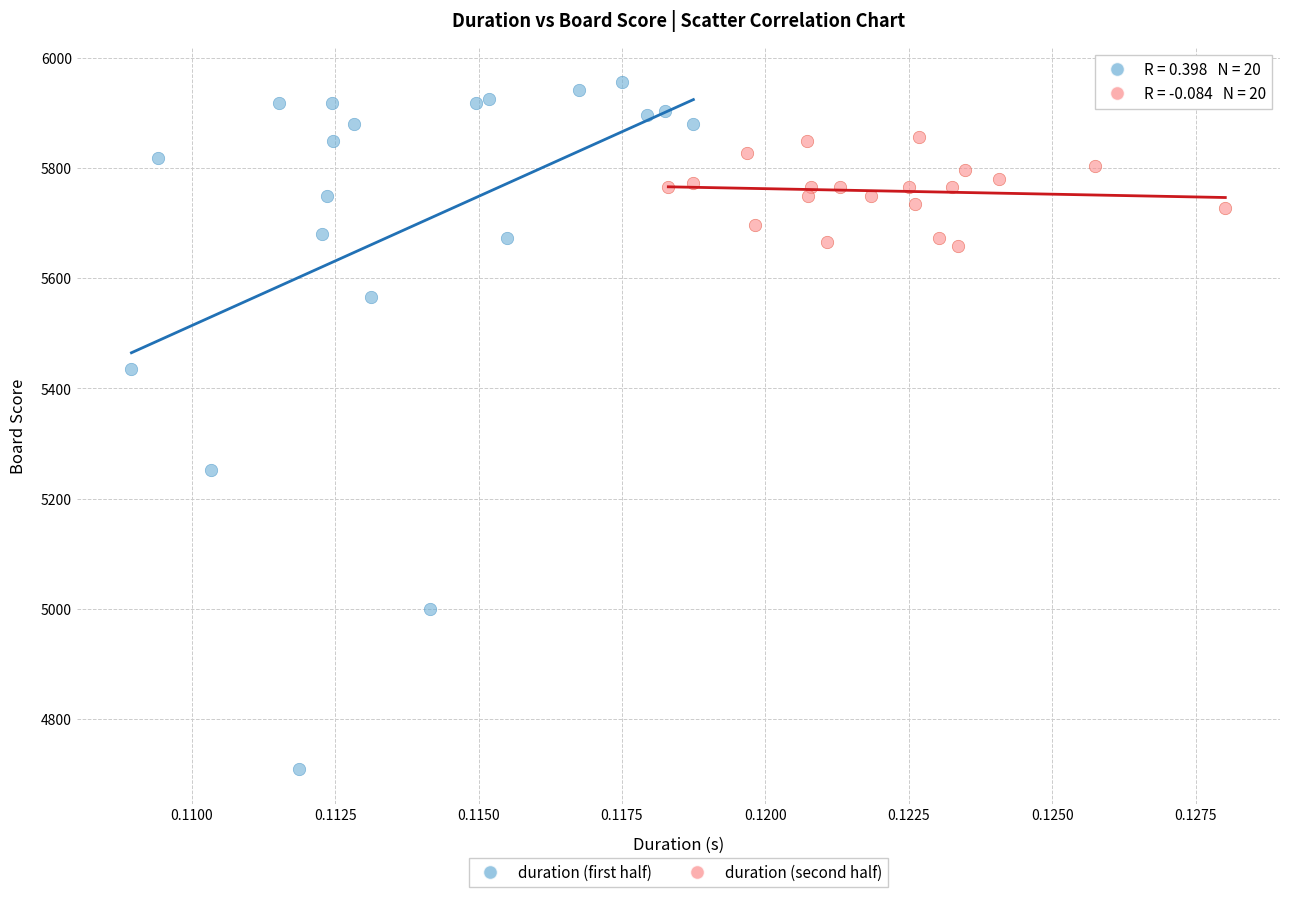

Which series has the largest Y range (max minus min)?

duration (first half)